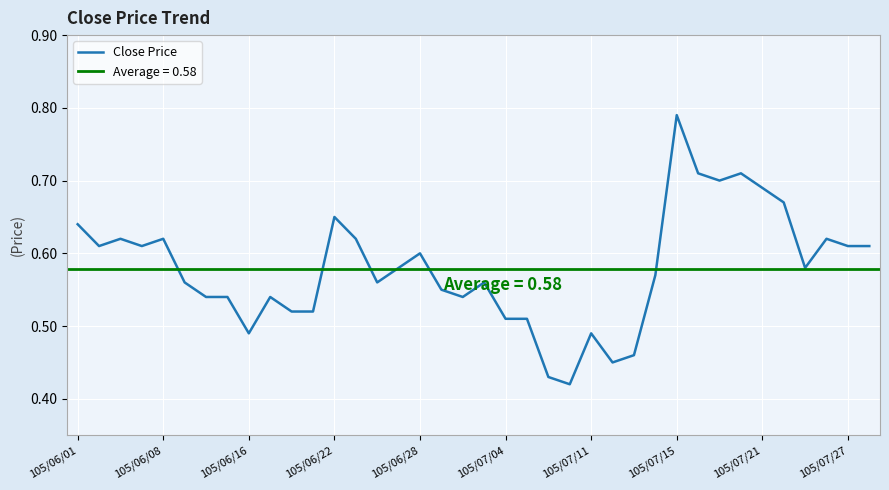

Between 105/06/01 and 21, which is larger?

105/06/01